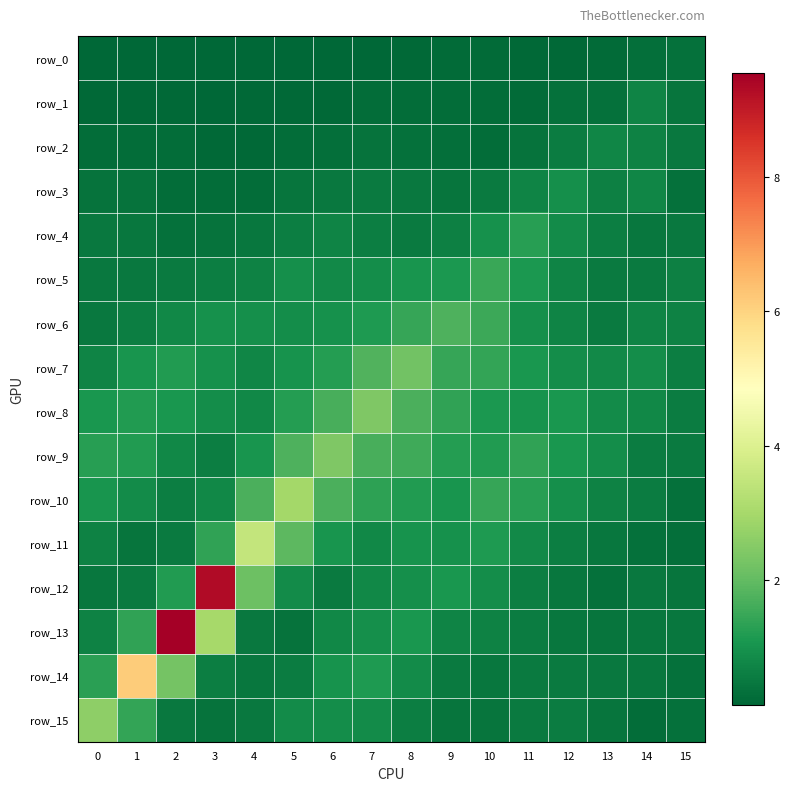

What is the approximate value of row_2 at 13?

0.8